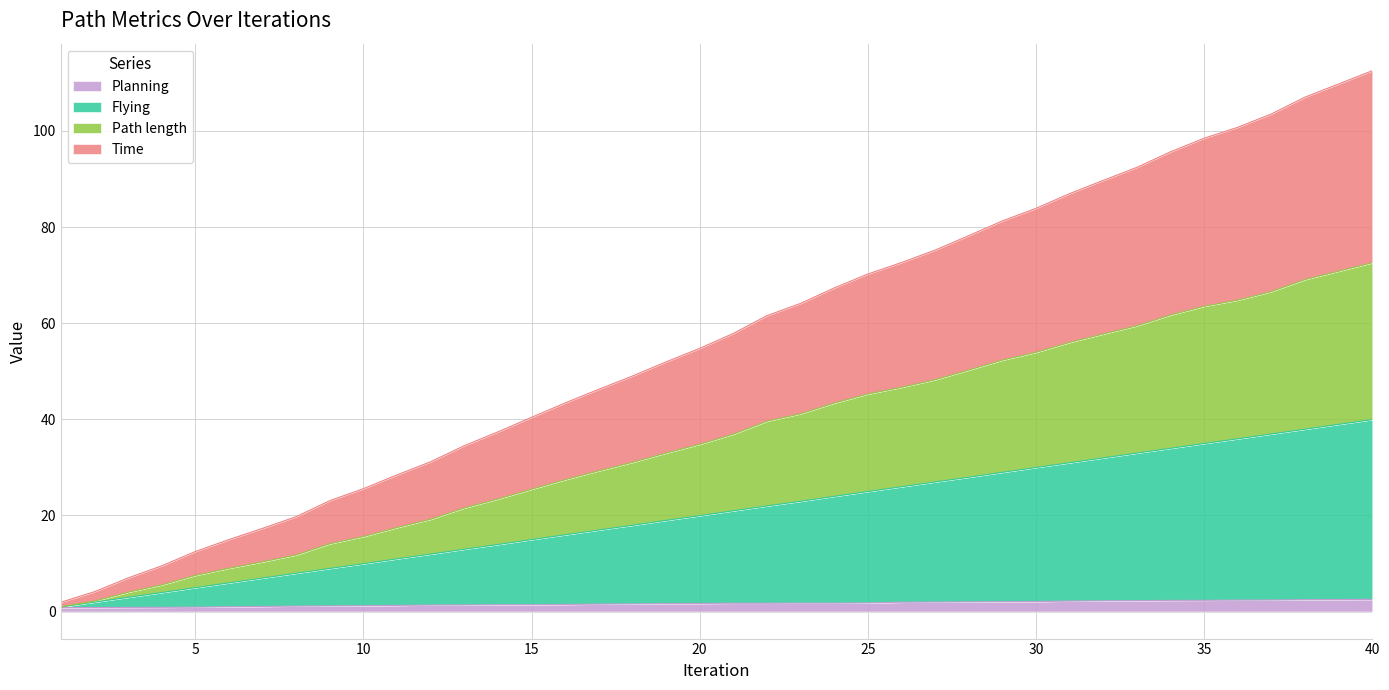

What is the highest value of the Planning series?

2.5